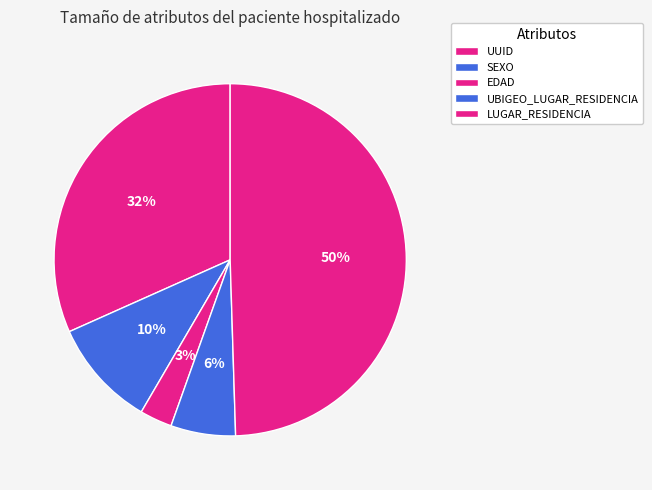

What is the largest slice in the pie chart?

LUGAR_RESIDENCIA